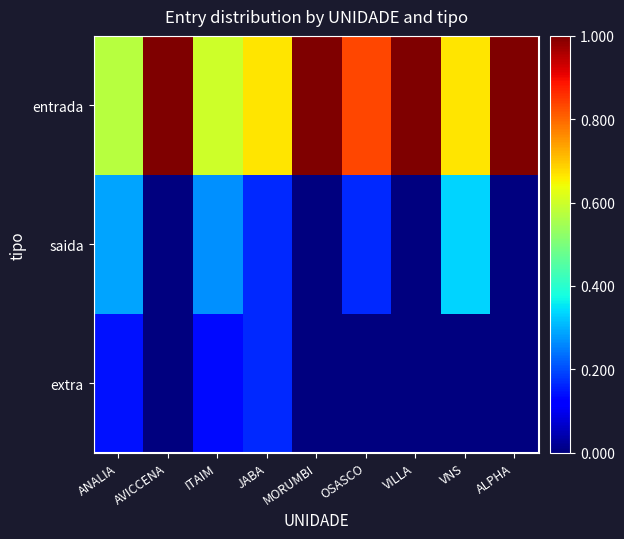

Reading right to left, what are all the values shown in this chart?

entrada: ALPHA=1.0	VNS=0.7	VILLA=1.0	OSASCO=0.8	MORUMBI=1.0	JABA=0.7	ITAIM=0.6	AVICCENA=1.0	ANALIA=0.6
saida: ALPHA=0.0	VNS=0.3	VILLA=0.0	OSASCO=0.2	MORUMBI=0.0	JABA=0.2	ITAIM=0.3	AVICCENA=0.0	ANALIA=0.3
extra: ALPHA=0.0	VNS=0.0	VILLA=0.0	OSASCO=0.0	MORUMBI=0.0	JABA=0.2	ITAIM=0.1	AVICCENA=0.0	ANALIA=0.1